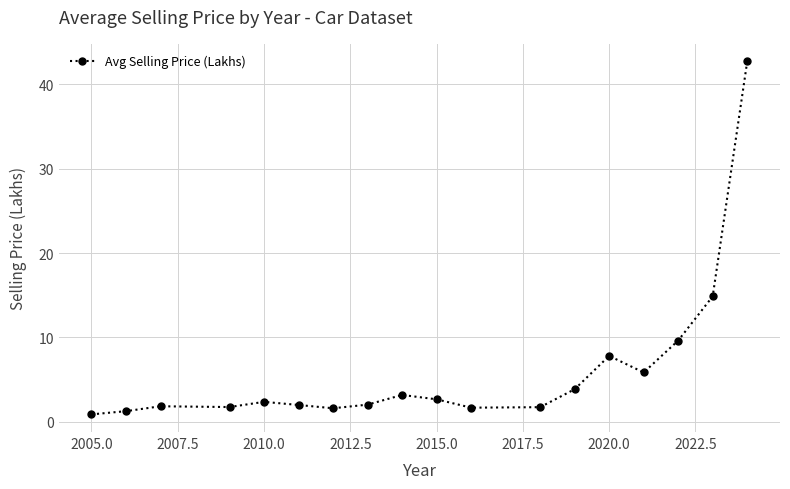

What is the value of the 4th point from the left?

1.7